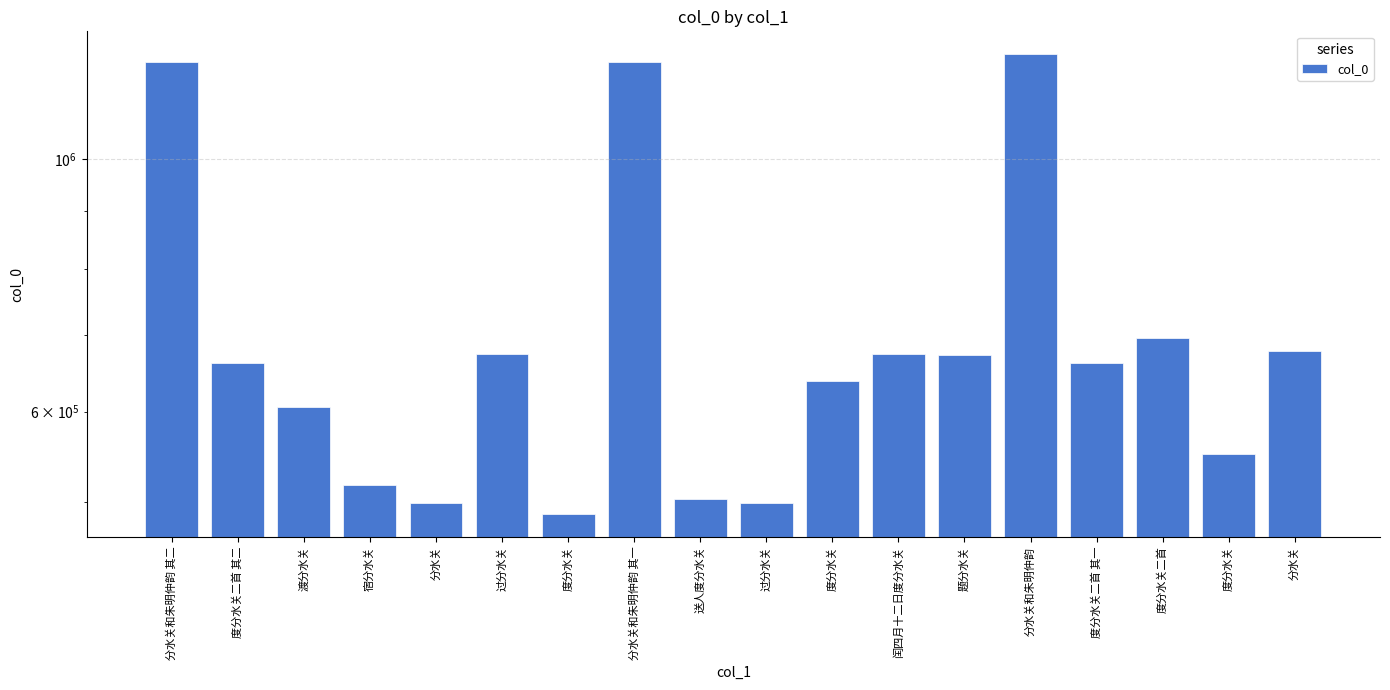

What is the label of the 11th bar from the right?

分水关和朱明仲韵 其一